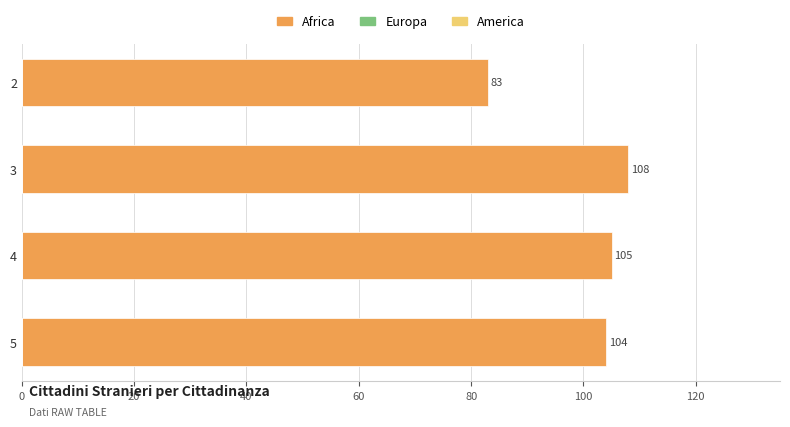

What is the average value?

100